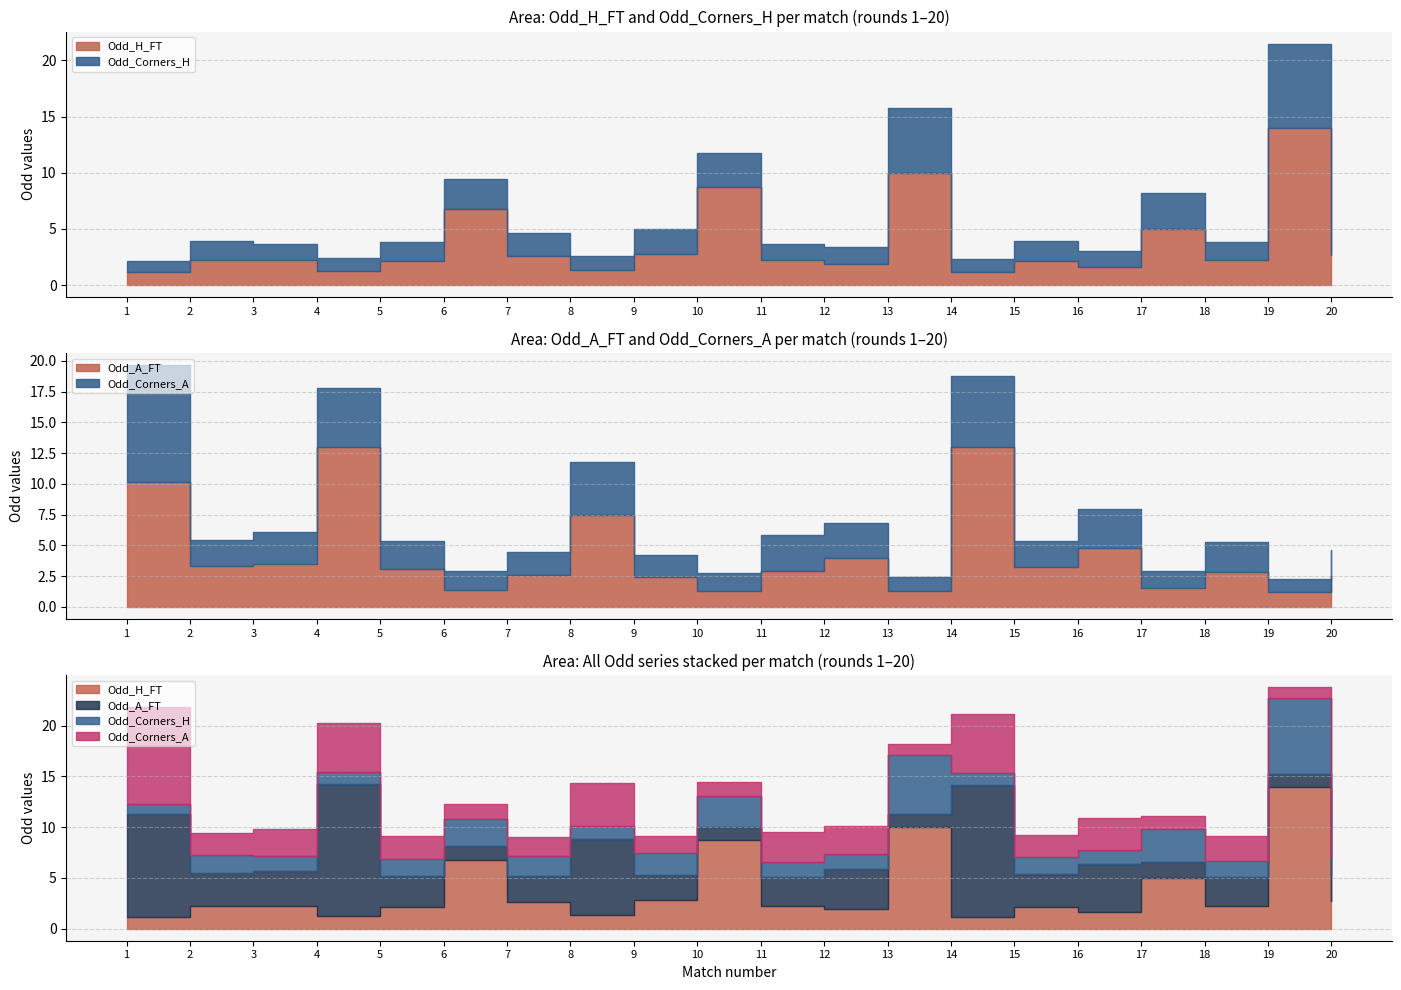

What is the smallest value displayed?

1.1